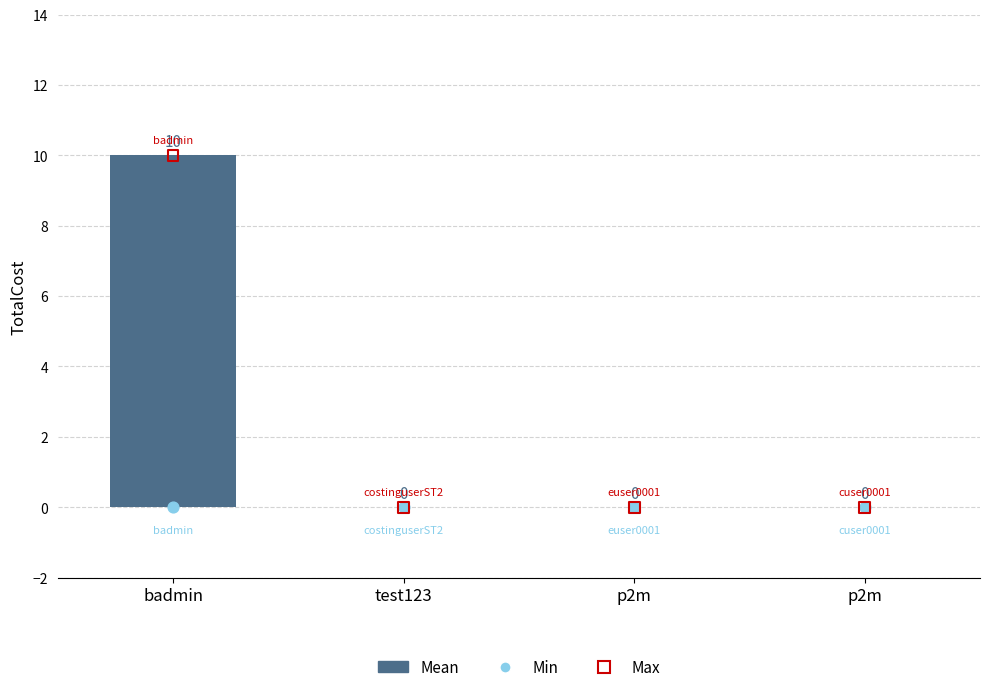

Which series has the largest total across all categories?

Mean